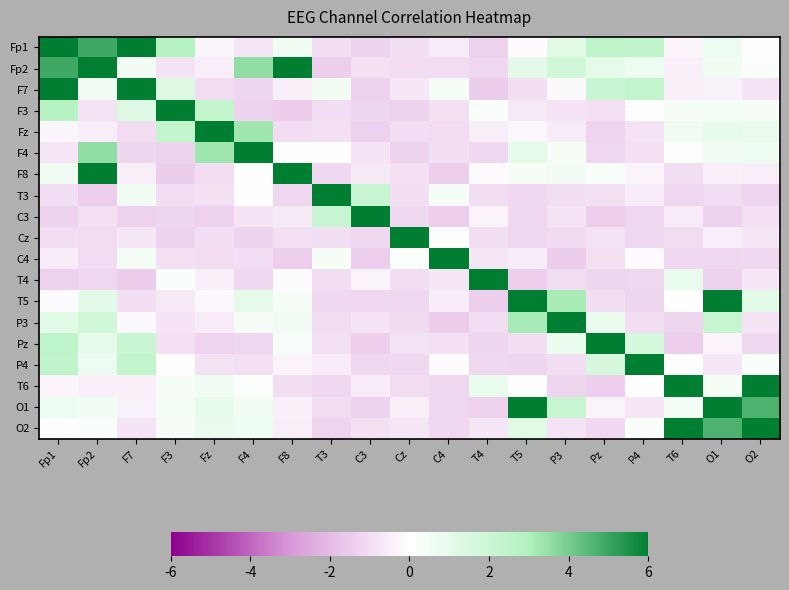

Reading left to right, what are all the values shown in this chart?

Fp1: Fp1=55.9	Fp2=4.9	F7=15.3	F3=2.8	Fz=-0.3	F4=-0.7	F8=0.6	T3=-0.9	C3=-1.3	Cz=-0.9	C4=-0.6	T4=-1.3	T5=-0.1	P3=1.1	Pz=2.5	P4=2.5	T6=-0.3	O1=0.7	O2=0.0
Fp2: Fp1=4.9	Fp2=55.9	F7=0.5	F3=-0.8	Fz=-0.5	F4=3.5	F8=7.8	T3=-1.4	C3=-0.9	Cz=-1.0	C4=-1.0	T4=-1.1	T5=1.1	P3=1.8	Pz=0.9	P4=0.7	T6=-0.4	O1=0.6	O2=0.2
F7: Fp1=15.3	Fp2=0.5	F7=55.9	F3=1.3	Fz=-1.0	F4=-1.2	F8=-0.5	T3=0.5	C3=-1.3	Cz=-0.7	C4=0.5	T4=-1.4	T5=-0.9	P3=-0.2	Pz=2.1	P4=2.3	T6=-0.5	O1=-0.4	O2=-0.8
F3: Fp1=2.8	Fp2=-0.8	F7=1.3	F3=55.9	Fz=2.3	F4=-1.3	F8=-1.4	T3=-0.9	C3=-1.2	Cz=-1.3	C4=-0.9	T4=0.2	T5=-0.7	P3=-0.8	Pz=-0.9	P4=0.0	T6=0.4	O1=0.4	O2=0.4
Fz: Fp1=-0.3	Fp2=-0.5	F7=-1.0	F3=2.3	Fz=55.9	F4=3.3	F8=-1.0	T3=-0.8	C3=-1.3	Cz=-1.0	C4=-1.0	T4=-0.5	T5=-0.2	P3=-0.6	Pz=-1.3	P4=-0.8	T6=0.6	O1=0.9	O2=0.8
F4: Fp1=-0.7	Fp2=3.5	F7=-1.2	F3=-1.3	Fz=3.3	F4=55.9	F8=-0.0	T3=-0.0	C3=-0.8	Cz=-1.3	C4=-0.9	T4=-1.1	T5=0.9	P3=0.4	Pz=-1.1	P4=-0.9	T6=0.1	O1=0.6	O2=0.6
F8: Fp1=0.6	Fp2=7.8	F7=-0.5	F3=-1.4	Fz=-1.0	F4=-0.0	F8=55.9	T3=-1.1	C3=-0.7	Cz=-0.9	C4=-1.4	T4=-0.1	T5=0.3	P3=0.5	Pz=0.3	P4=-0.4	T6=-0.9	O1=-0.5	O2=-0.5
T3: Fp1=-0.9	Fp2=-1.4	F7=0.5	F3=-0.9	Fz=-0.8	F4=-0.0	F8=-1.1	T3=55.9	C3=2.1	Cz=-0.9	C4=0.4	T4=-1.0	T5=-1.1	P3=-1.0	Pz=-0.8	P4=-0.6	T6=-1.1	O1=-1.0	O2=-1.2
C3: Fp1=-1.3	Fp2=-0.9	F7=-1.3	F3=-1.2	Fz=-1.3	F4=-0.8	F8=-0.7	T3=2.1	C3=55.9	Cz=-1.1	C4=-1.4	T4=-0.4	T5=-1.1	P3=-0.8	Pz=-1.4	P4=-1.1	T6=-0.6	O1=-1.3	O2=-0.8
Cz: Fp1=-0.9	Fp2=-1.0	F7=-0.7	F3=-1.3	Fz=-1.0	F4=-1.3	F8=-0.9	T3=-0.9	C3=-1.1	Cz=55.9	C4=0.1	T4=-1.0	T5=-1.2	P3=-1.1	Pz=-0.8	P4=-1.1	T6=-1.0	O1=-0.5	O2=-0.7
C4: Fp1=-0.6	Fp2=-1.0	F7=0.5	F3=-0.9	Fz=-1.0	F4=-0.9	F8=-1.4	T3=0.4	C3=-1.4	Cz=0.1	C4=55.9	T4=-0.7	T5=-0.5	P3=-1.4	Pz=-0.9	P4=-0.1	T6=-1.1	O1=-1.1	O2=-1.1
T4: Fp1=-1.3	Fp2=-1.1	F7=-1.4	F3=0.2	Fz=-0.5	F4=-1.1	F8=-0.1	T3=-1.0	C3=-0.4	Cz=-1.0	C4=-0.7	T4=55.9	T5=-1.4	P3=-0.9	Pz=-1.2	P4=-1.1	T6=0.9	O1=-1.3	O2=-0.7
T5: Fp1=-0.1	Fp2=1.1	F7=-0.9	F3=-0.7	Fz=-0.2	F4=0.9	F8=0.3	T3=-1.1	C3=-1.1	Cz=-1.2	C4=-0.5	T4=-1.4	T5=55.9	P3=3.2	Pz=-1.0	P4=-1.2	T6=-0.0	O1=6.8	O2=1.1
P3: Fp1=1.1	Fp2=1.8	F7=-0.2	F3=-0.8	Fz=-0.6	F4=0.4	F8=0.5	T3=-1.0	C3=-0.8	Cz=-1.1	C4=-1.4	T4=-0.9	T5=3.2	P3=55.9	Pz=0.8	P4=-1.0	T6=-1.2	O1=2.2	O2=-0.8
Pz: Fp1=2.5	Fp2=0.9	F7=2.1	F3=-0.9	Fz=-1.3	F4=-1.1	F8=0.3	T3=-0.8	C3=-1.4	Cz=-0.8	C4=-0.9	T4=-1.2	T5=-1.0	P3=0.8	Pz=55.9	P4=1.6	T6=-1.4	O1=-0.4	O2=-1.1
P4: Fp1=2.5	Fp2=0.7	F7=2.3	F3=0.0	Fz=-0.8	F4=-0.9	F8=-0.4	T3=-0.6	C3=-1.1	Cz=-1.1	C4=-0.1	T4=-1.1	T5=-1.2	P3=-1.0	Pz=1.6	P4=55.9	T6=0.0	O1=-0.7	O2=0.2
T6: Fp1=-0.3	Fp2=-0.4	F7=-0.5	F3=0.4	Fz=0.6	F4=0.1	F8=-0.9	T3=-1.1	C3=-0.6	Cz=-1.0	C4=-1.1	T4=0.9	T5=-0.0	P3=-1.2	Pz=-1.4	P4=0.0	T6=55.9	O1=0.5	O2=9.7
O1: Fp1=0.7	Fp2=0.6	F7=-0.4	F3=0.4	Fz=0.9	F4=0.6	F8=-0.5	T3=-1.0	C3=-1.3	Cz=-0.5	C4=-1.1	T4=-1.3	T5=6.8	P3=2.2	Pz=-0.4	P4=-0.7	T6=0.5	O1=55.9	O2=4.6
O2: Fp1=0.0	Fp2=0.2	F7=-0.8	F3=0.4	Fz=0.8	F4=0.6	F8=-0.5	T3=-1.2	C3=-0.8	Cz=-0.7	C4=-1.1	T4=-0.7	T5=1.1	P3=-0.8	Pz=-1.1	P4=0.2	T6=9.7	O1=4.6	O2=55.9